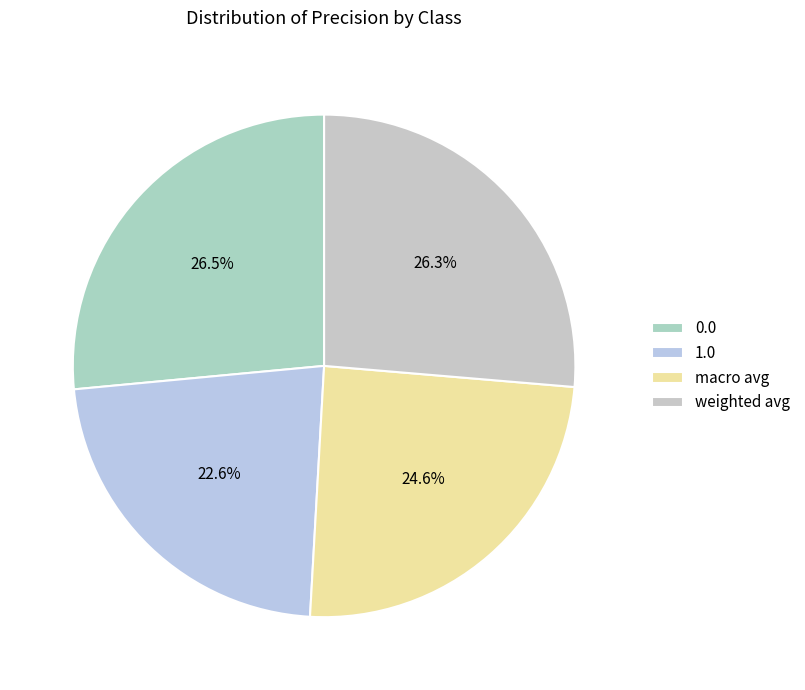

Between 1.0 and macro avg, which is larger?

macro avg